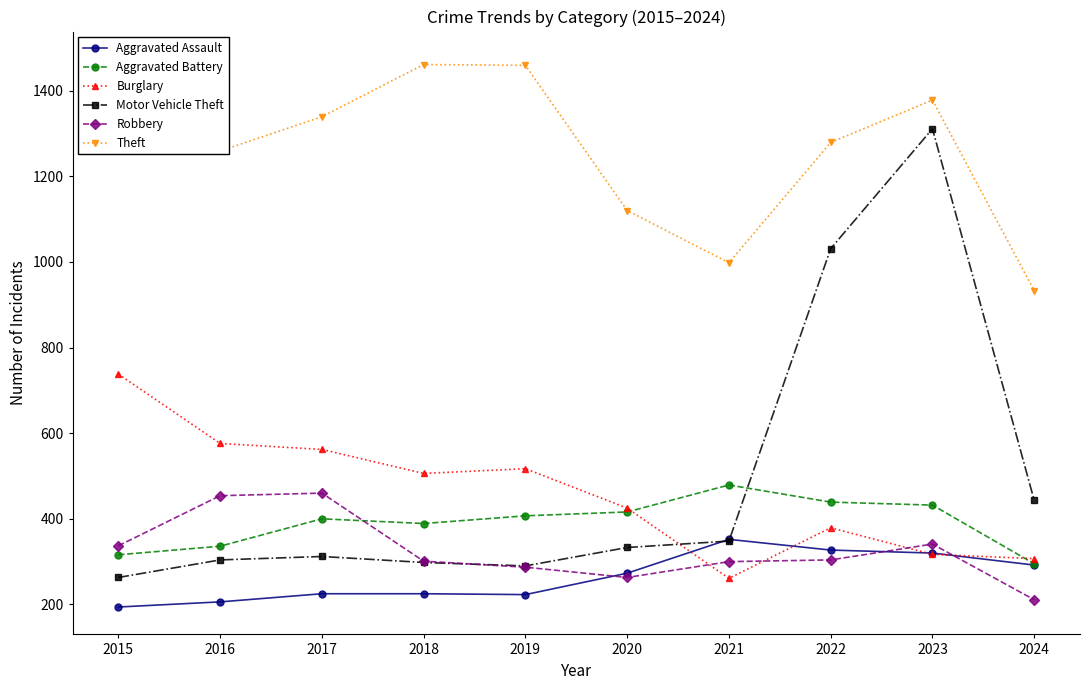

What are all the series names shown in the legend?

Aggravated Assault, Aggravated Battery, Burglary, Motor Vehicle Theft, Robbery, Theft